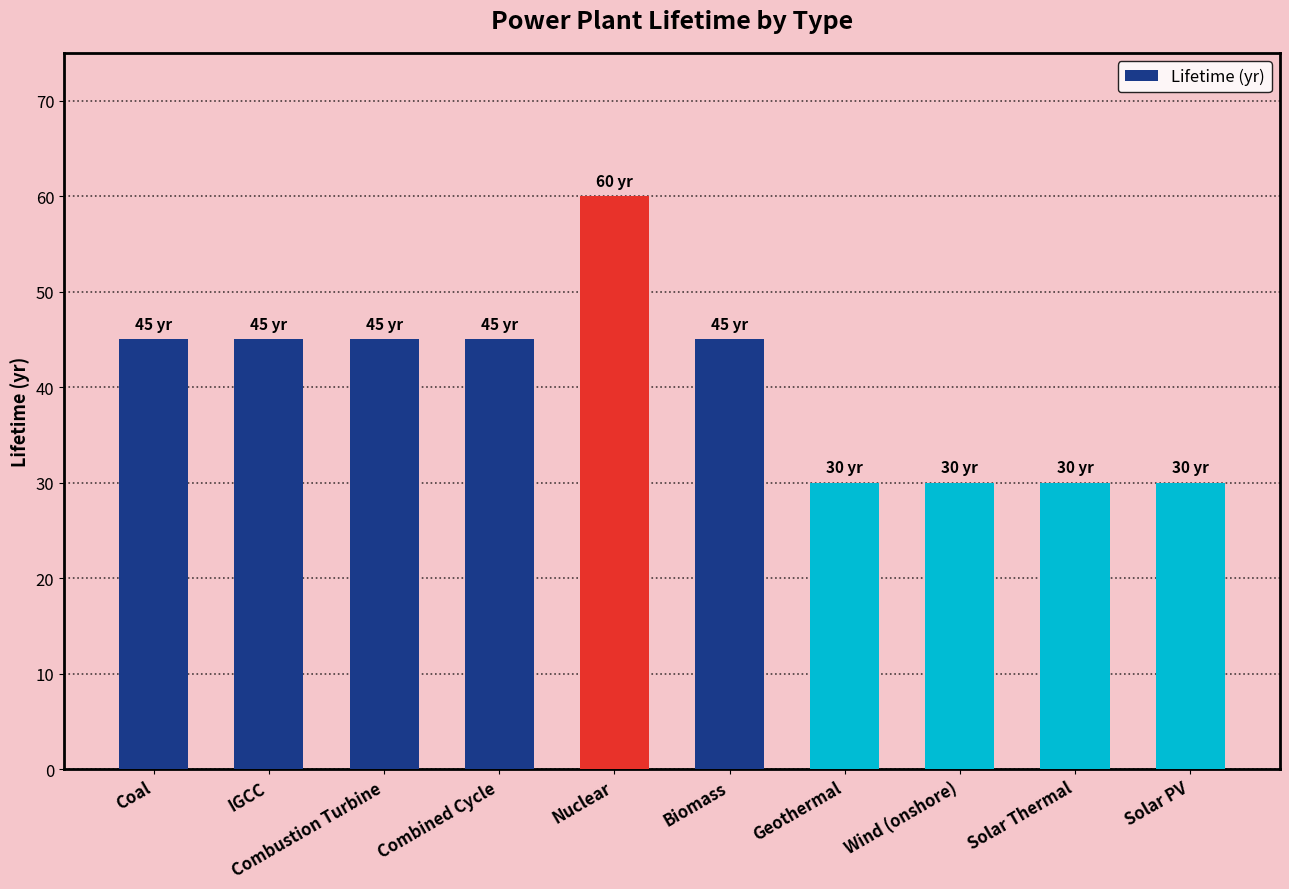

What is the label of the 2nd bar from the left?

IGCC